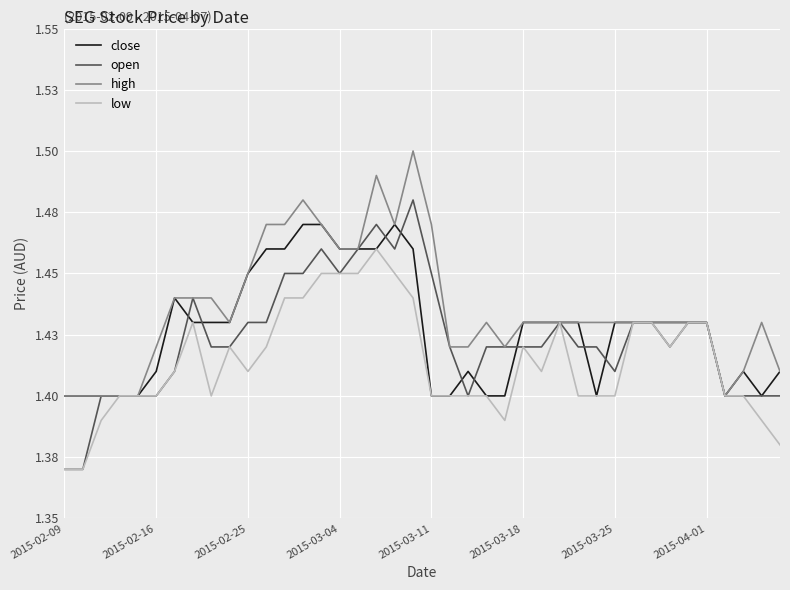

Does the chart display data point markers on the line(s)?

No